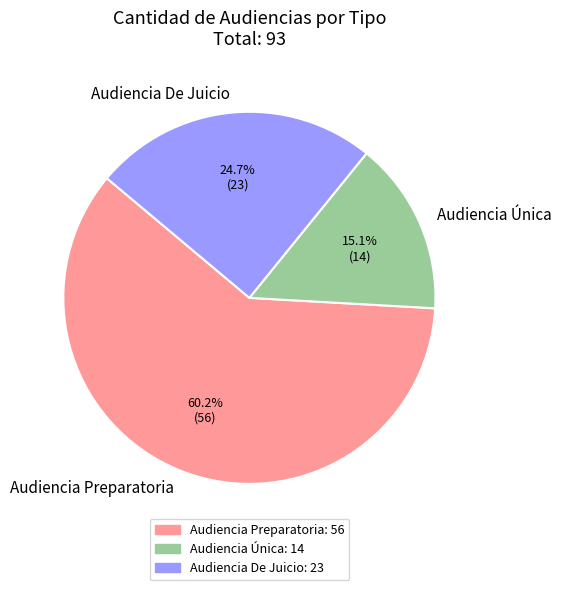

To the nearest percent, what percentage of the pie is Audiencia Única?

15%